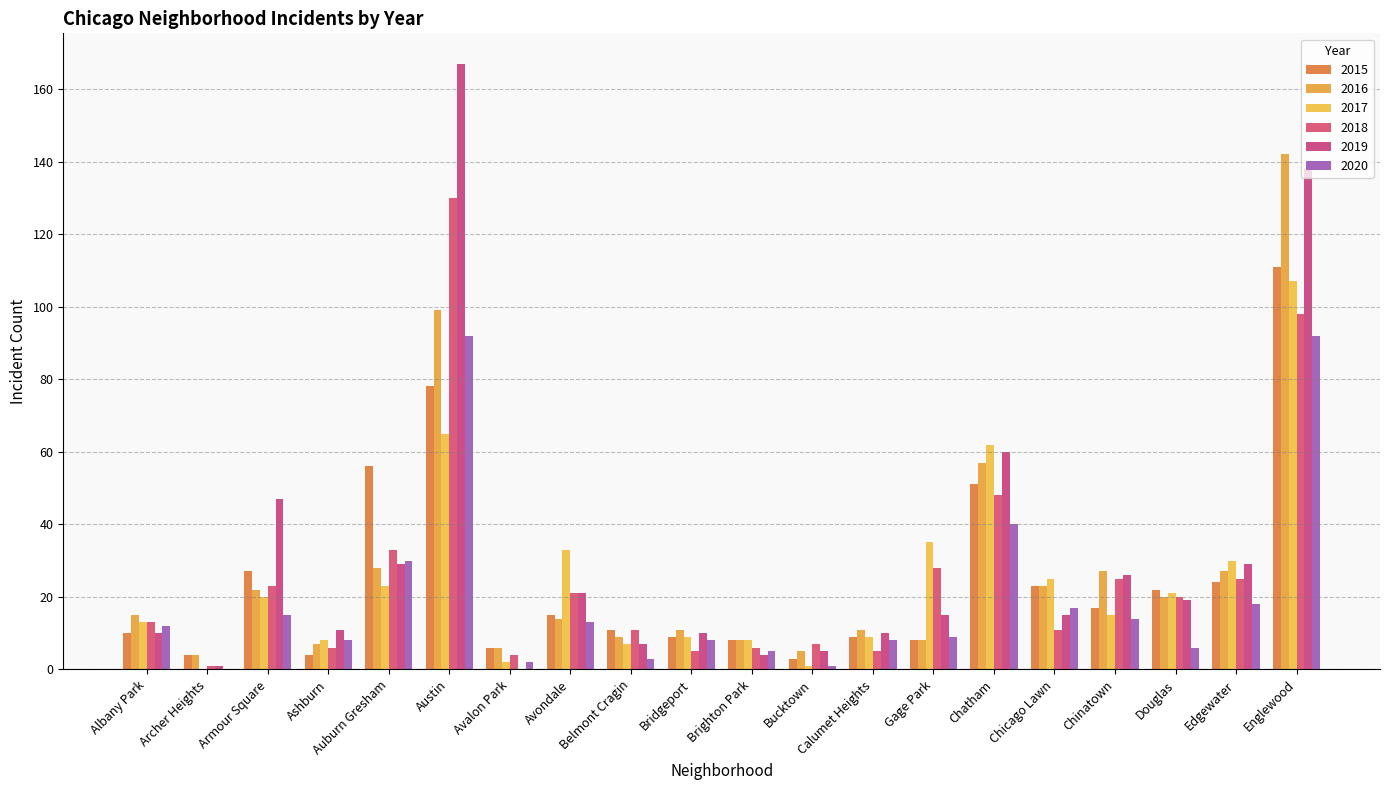

What is the label of the 16th bar from the right?

Auburn Gresham